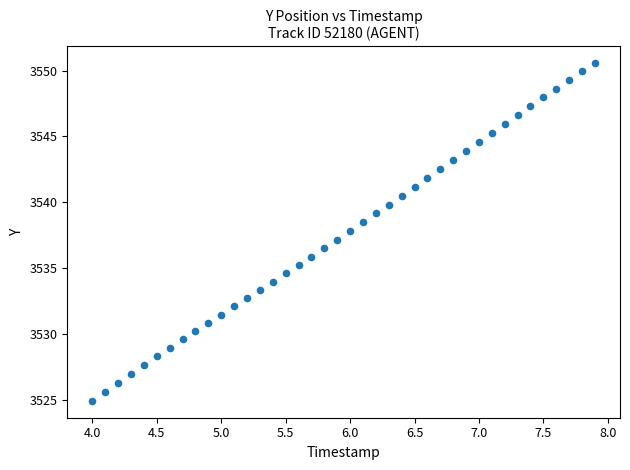

What is the range of X values (max minus min)?

3.9